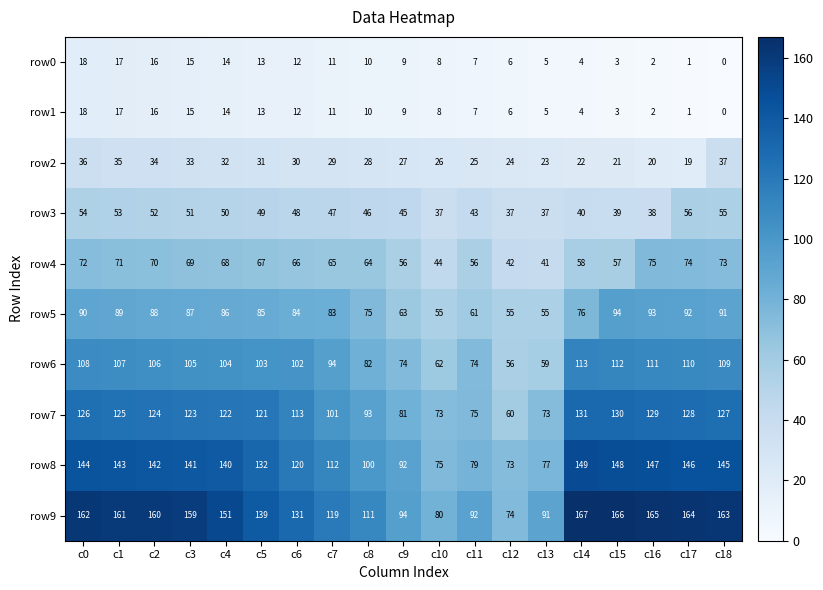

Which series has the widest spread of values?

row9